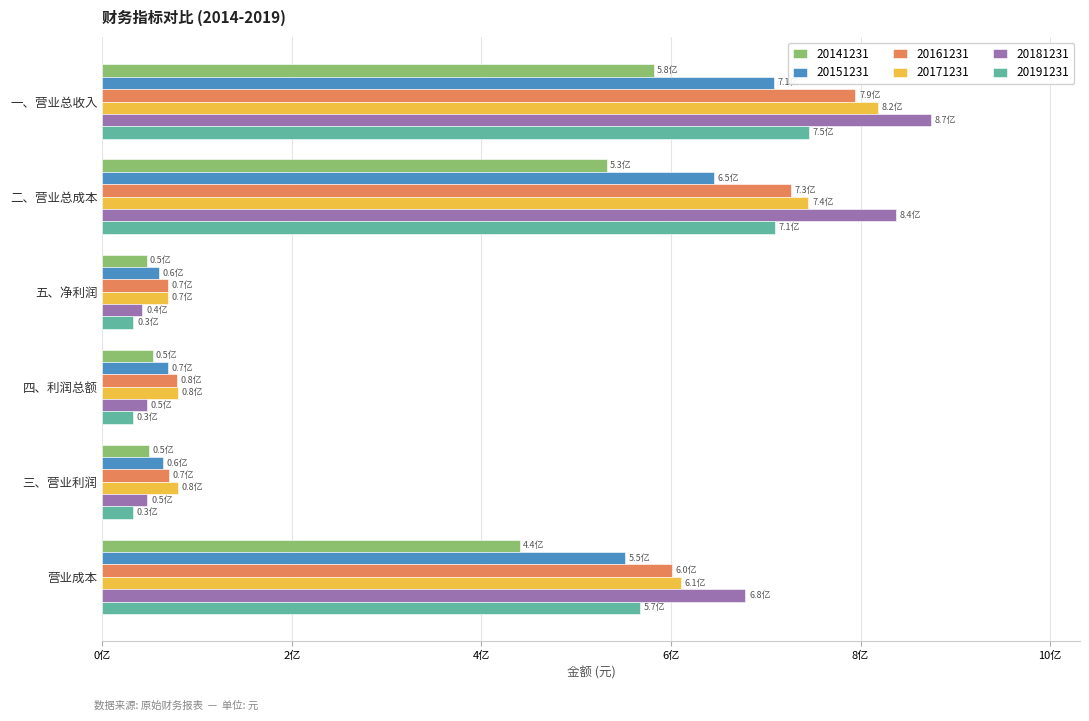

What are all the series names shown in the legend?

20141231, 20151231, 20161231, 20171231, 20181231, 20191231